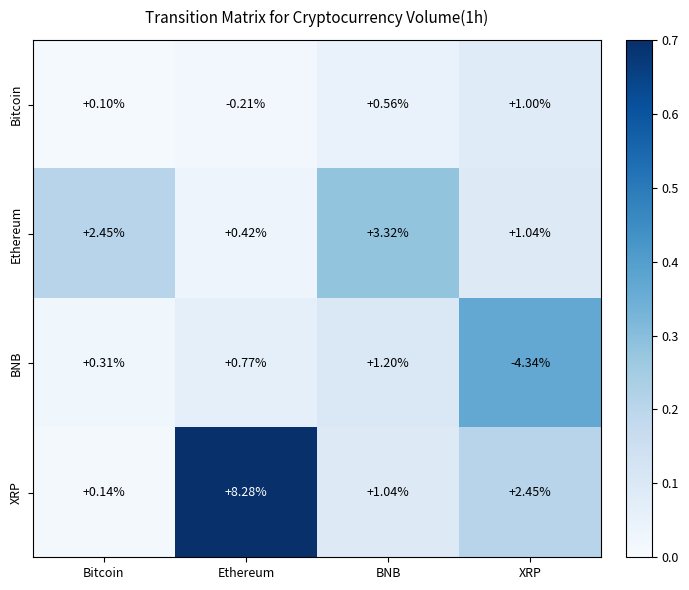

Rank the series by their average value, from lowest to highest.

BNB, Bitcoin, Ethereum, XRP